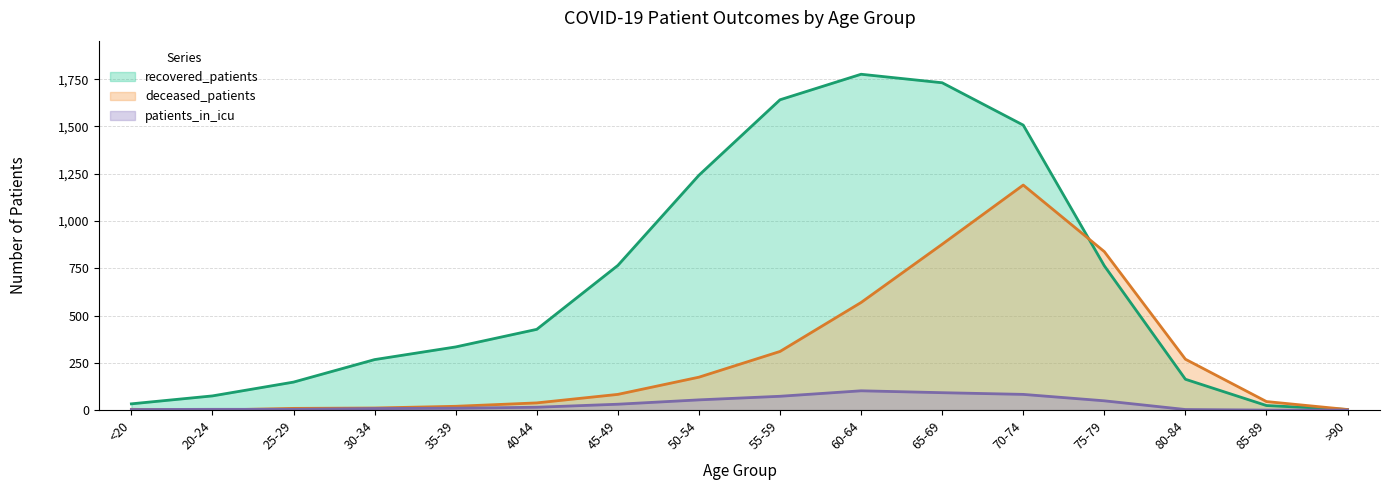

Is it true that deceased_patients equals 7 at <20?

False